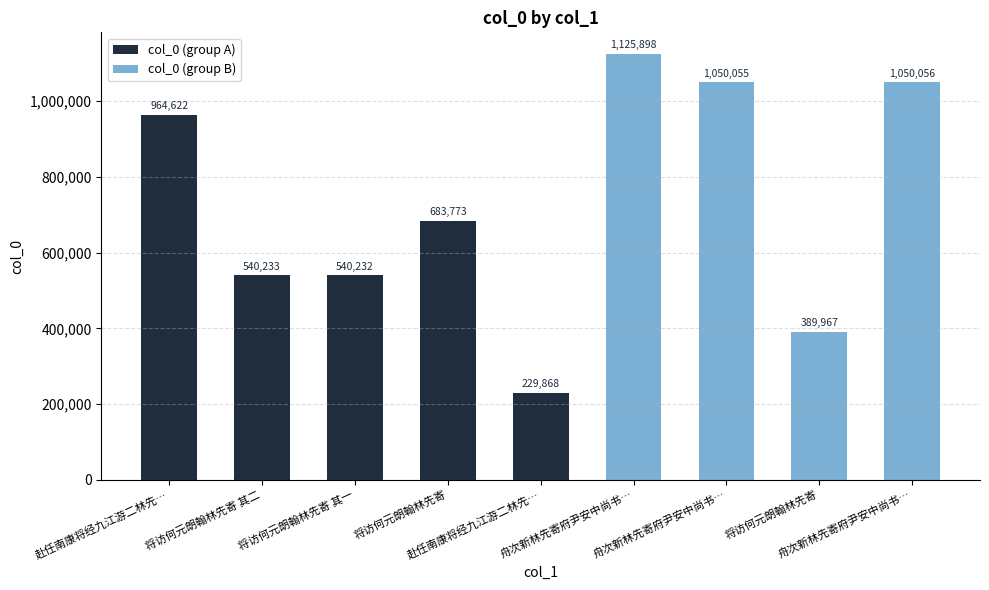

How many data points does each series have?

9